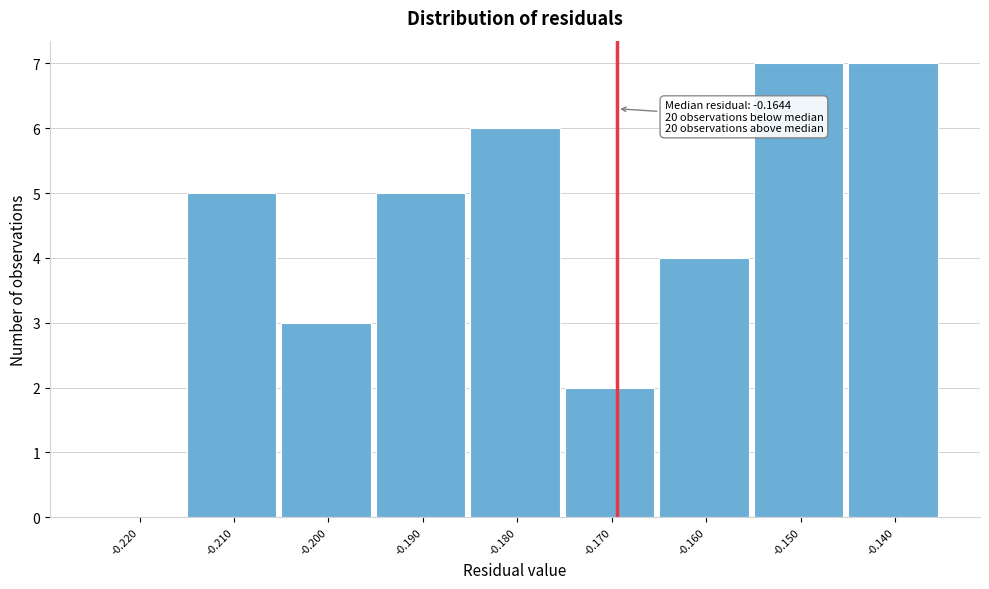

Reading left to right, extract all data points from this chart.

-0.220=0	-0.210=5	-0.200=3	-0.190=5	-0.180=6	-0.170=2	-0.160=4	-0.150=7	-0.140=7